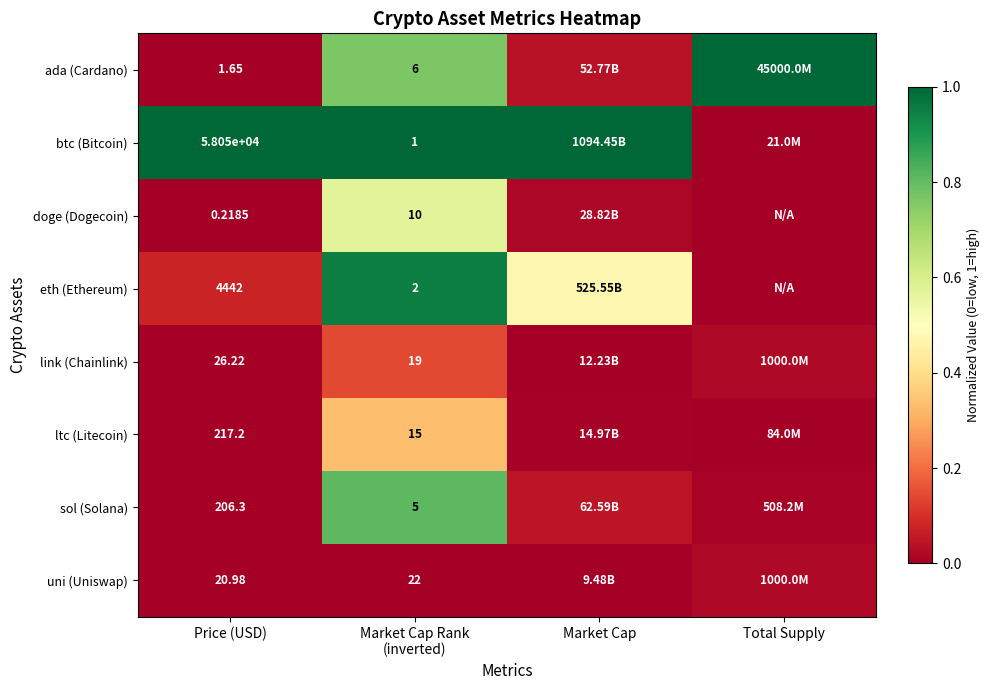

At Price (USD), list the series in order from largest to smallest.

btc (Bitcoin), eth (Ethereum), ltc (Litecoin), sol (Solana), link (Chainlink), uni (Uniswap), ada (Cardano), doge (Dogecoin)